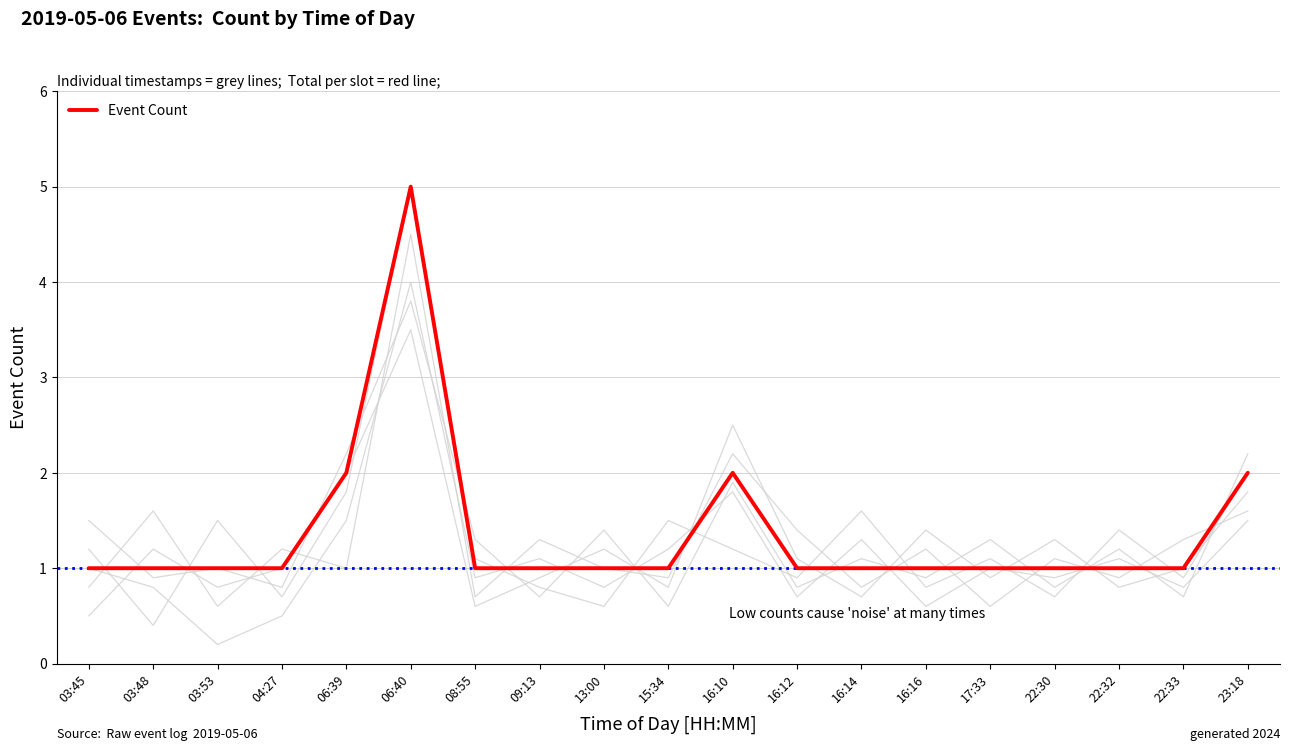

How many data points are above 1?

4